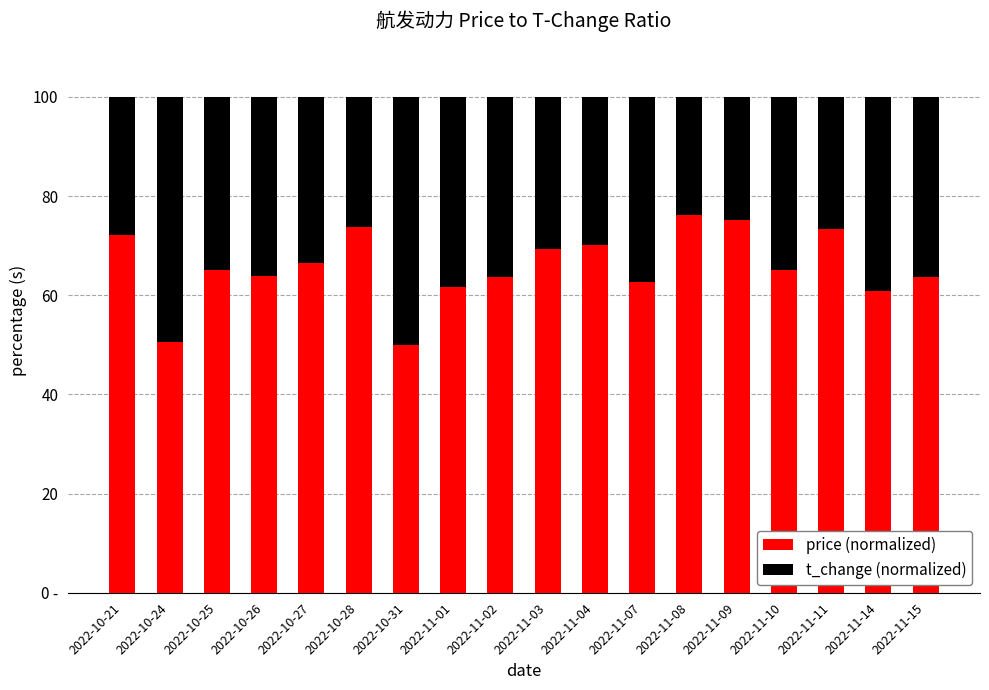

At 2022-11-15, list the series in order from smallest to largest.

t_change (normalized), price (normalized)